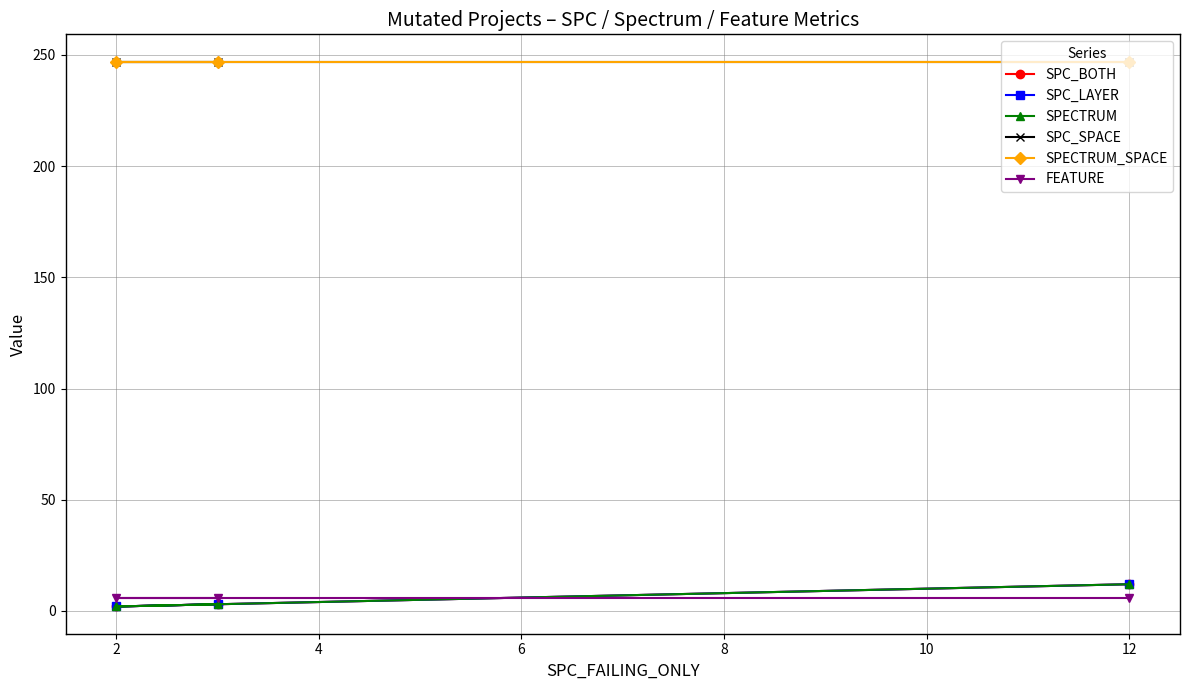

What is the average value of the SPC_LAYER series?

6